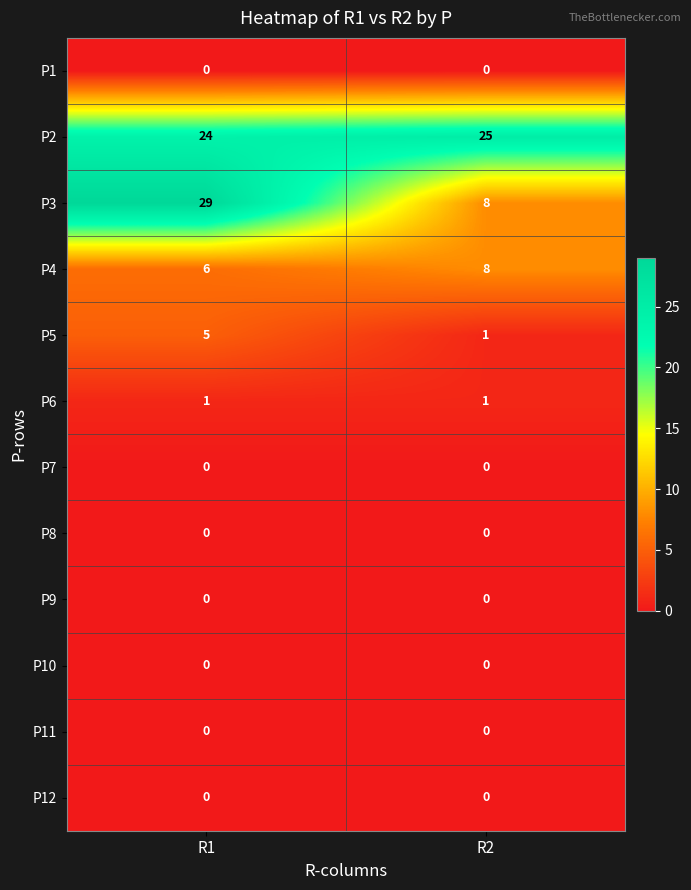

What is the spread (max minus min) of values at R2?

25